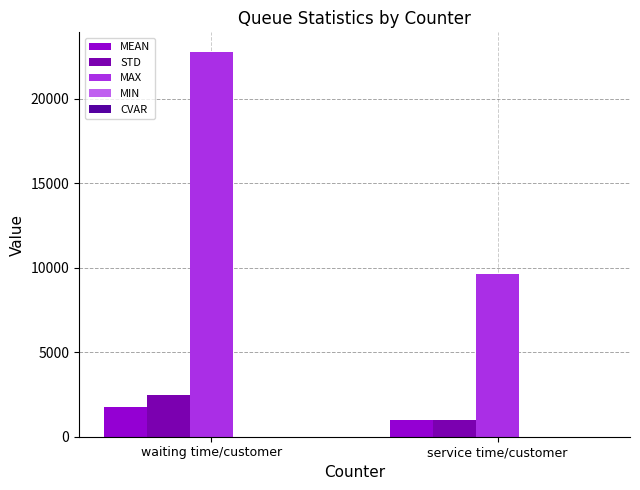

Is it true that MAX equals 4227.3 at service time/customer?

False